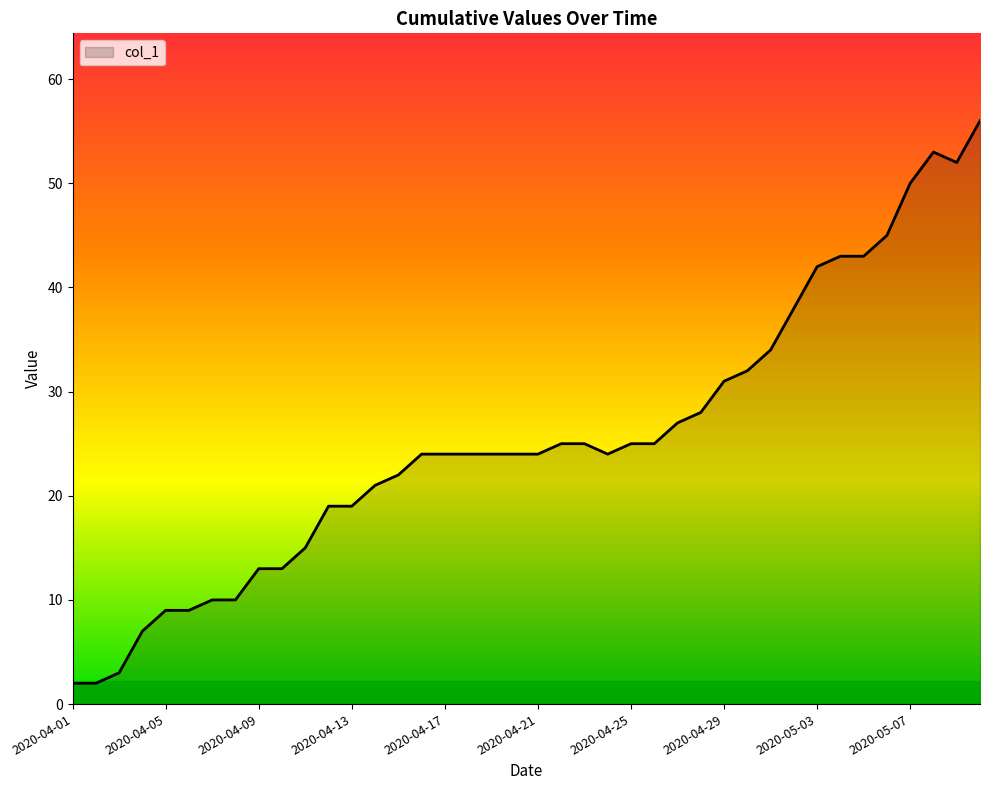

What is the average value?

25